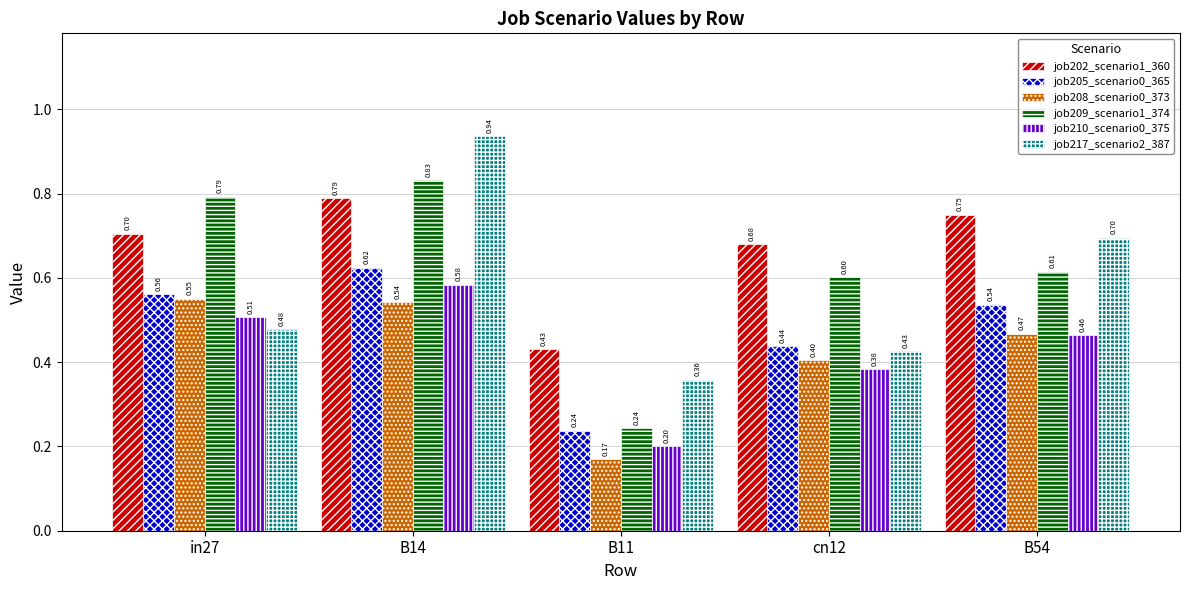

What is the label of the 2nd bar from the left?

B14